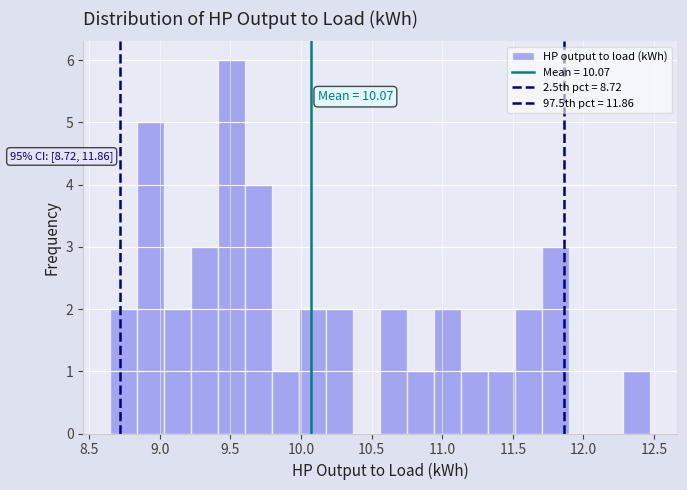

Read against the x-axis, roughly where is the centre of the tallest bar?

9.50